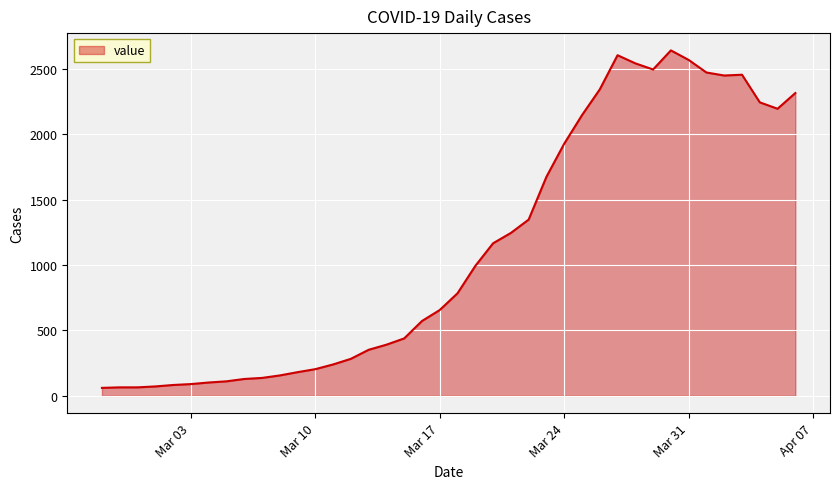

What is the greatest value displayed?

2640